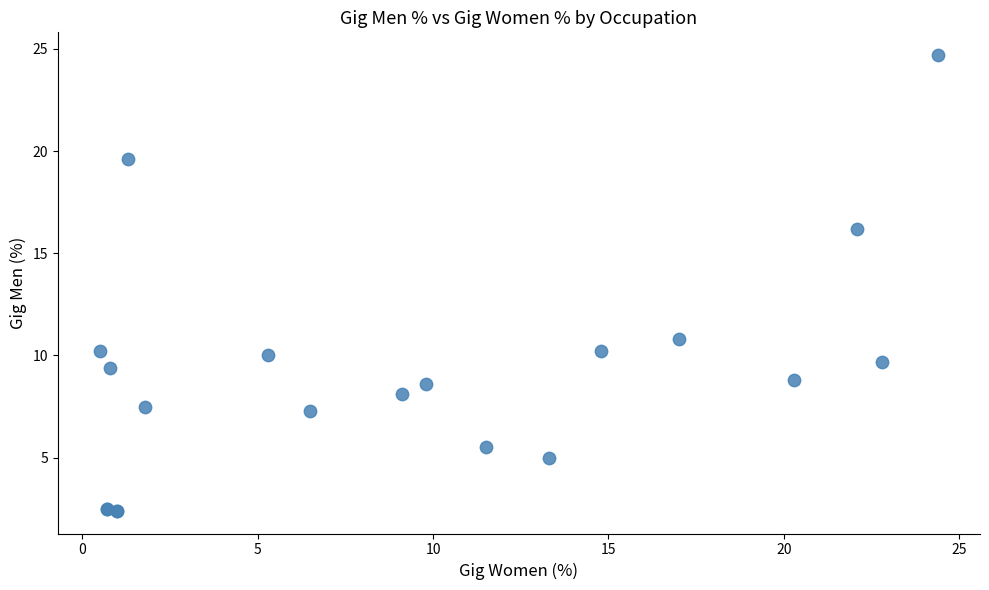

What Y value in the scatter plot is closest to 13?

10.8